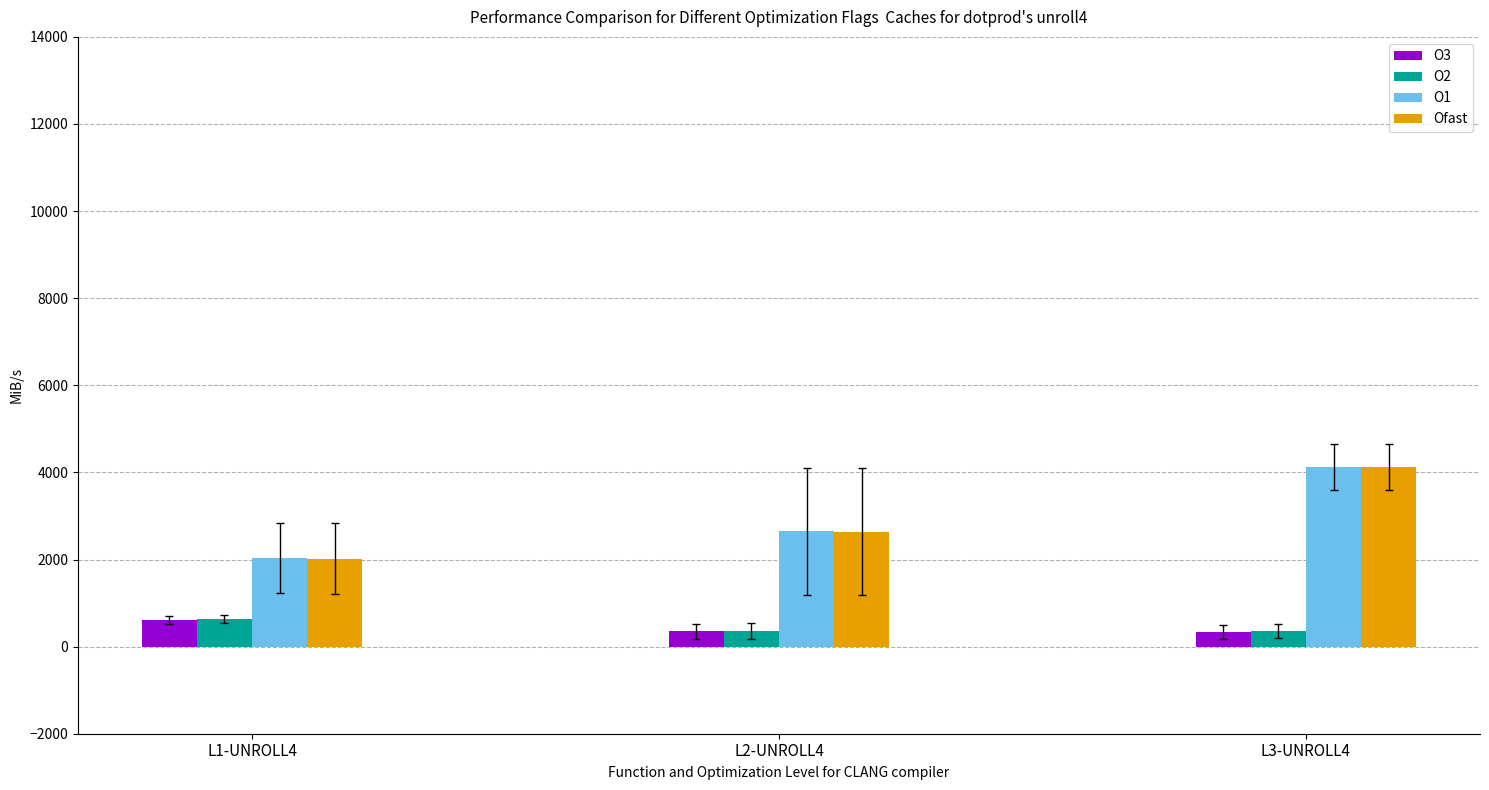

What is the label of the 1st bar from the left?

L1-UNROLL4